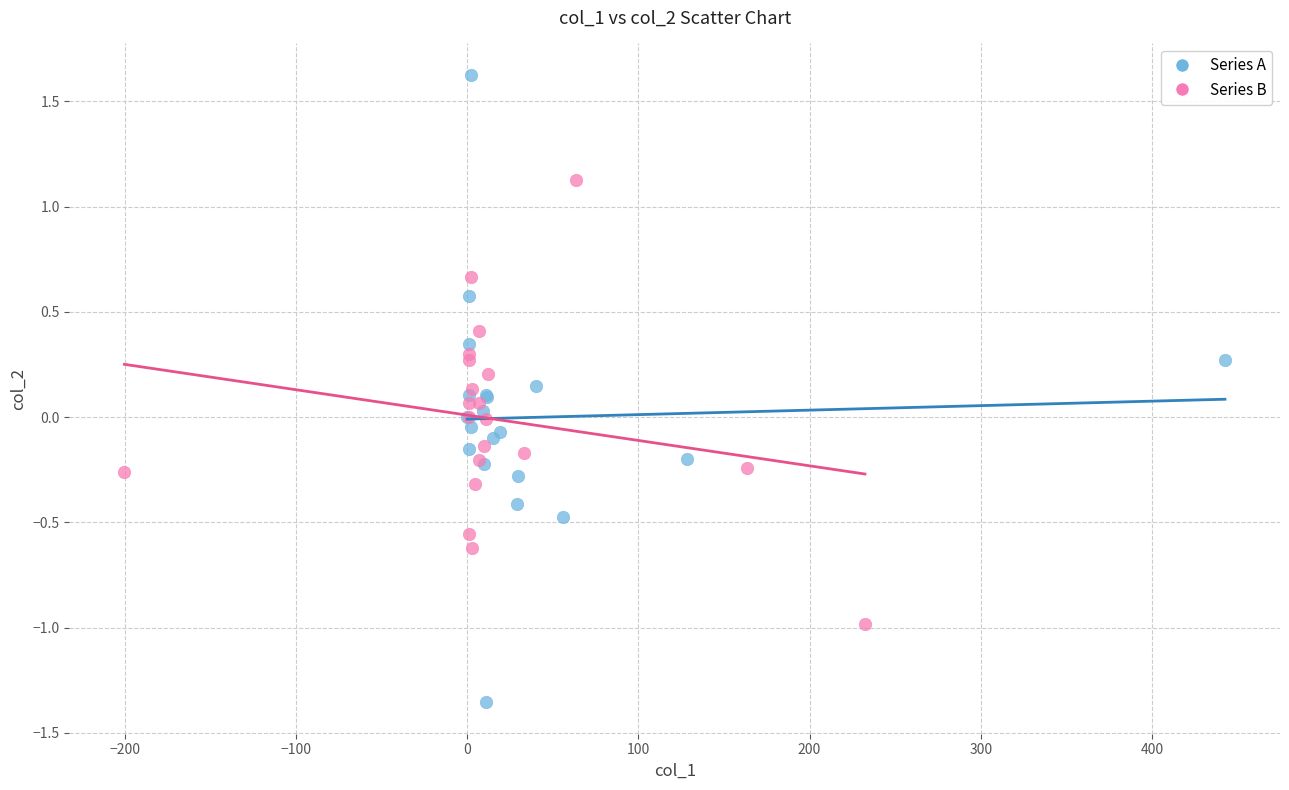

Which series reaches the maximum Y coordinate?

Series A